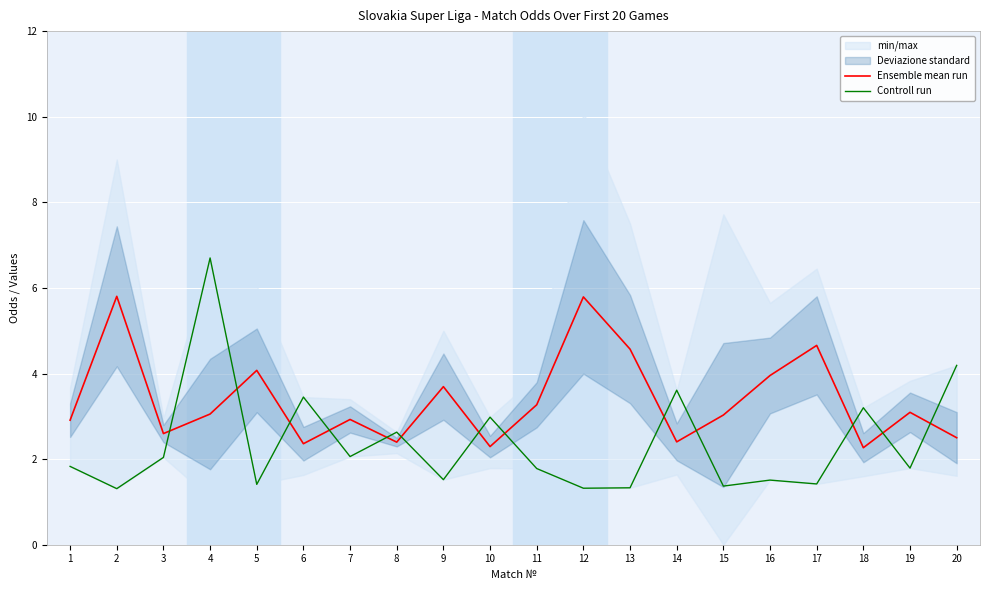

What is the maximum value for Controll run?

6.7